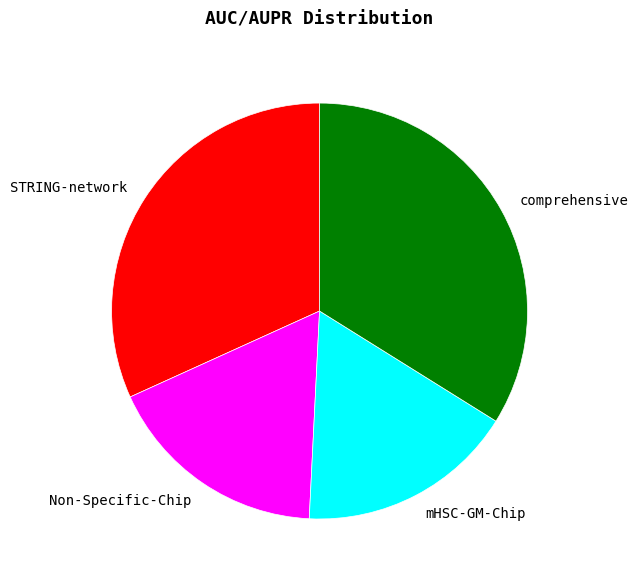

How many segments does this pie chart have?

4